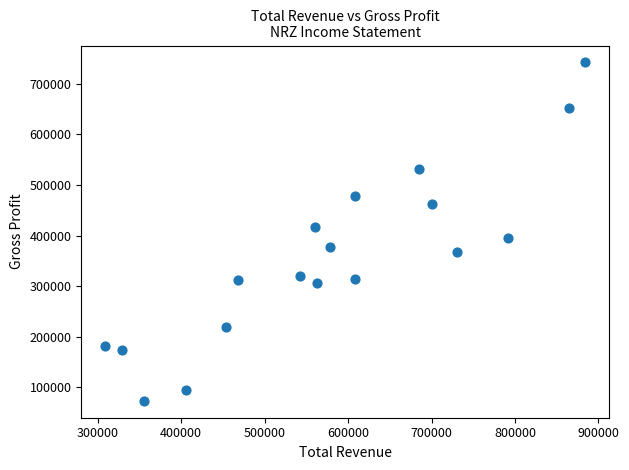

What is the range of X values (max minus min)?

574500